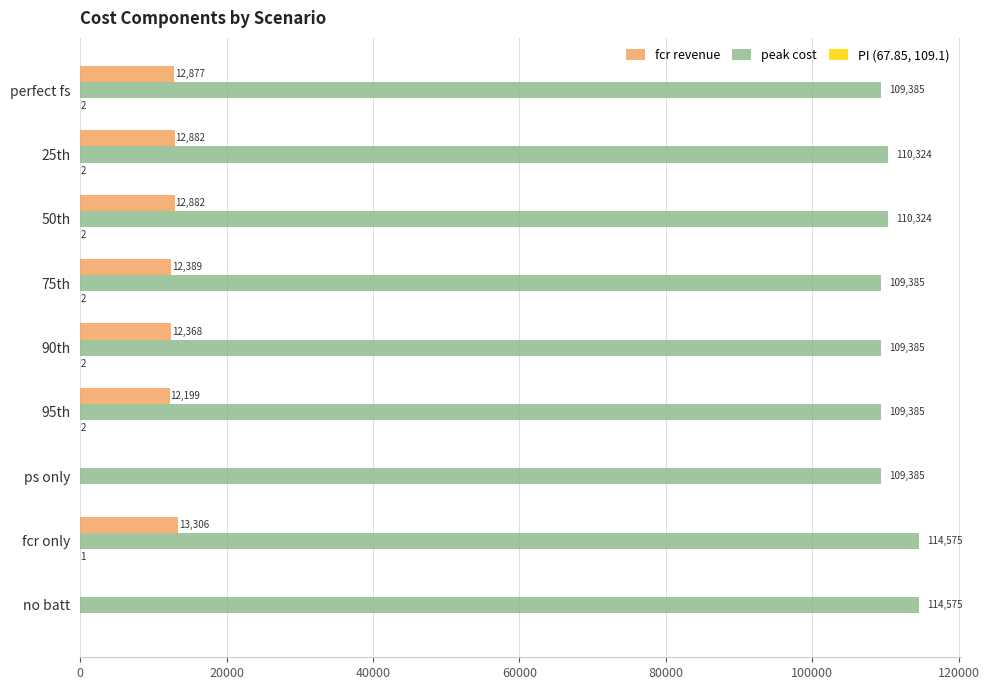

What is the maximum value for fcr revenue?

13306.2